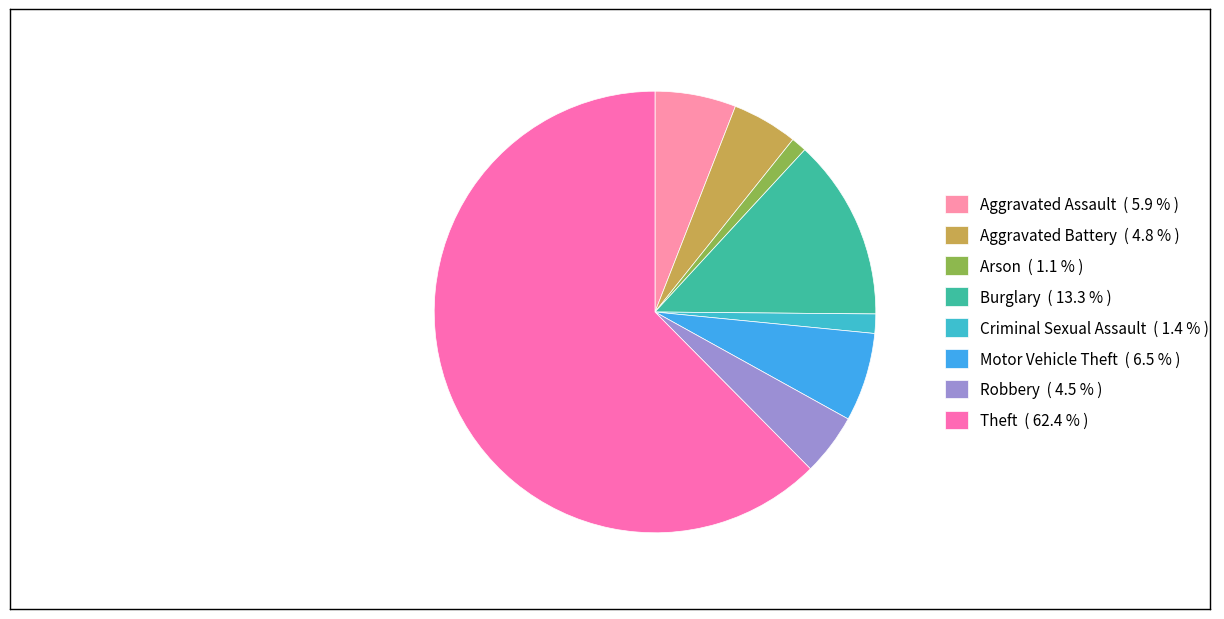

Is Theft the majority of the pie?

Yes